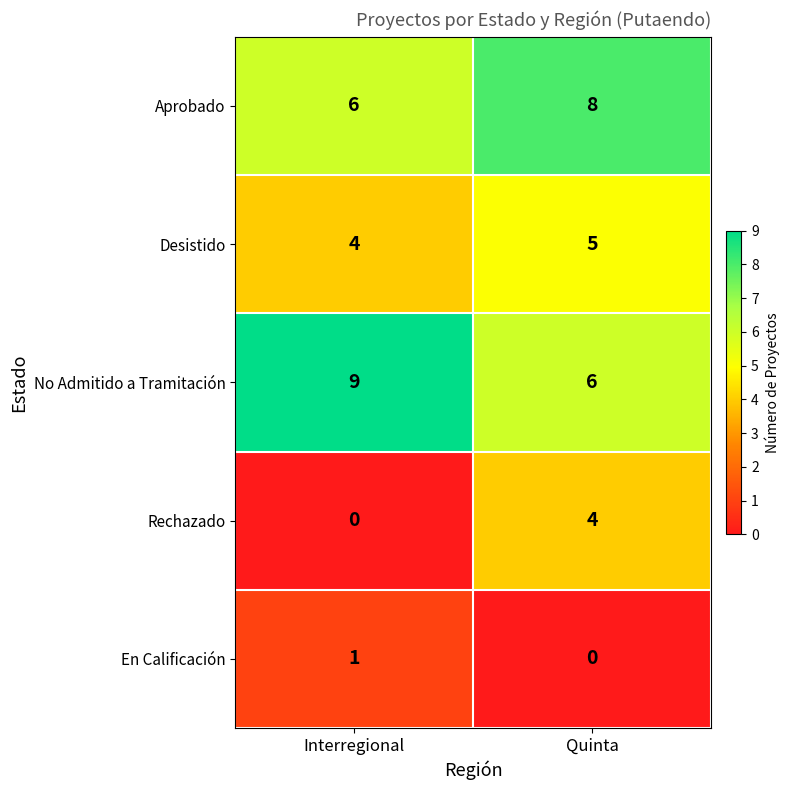

Is it true that Aprobado equals 6 at Interregional?

True